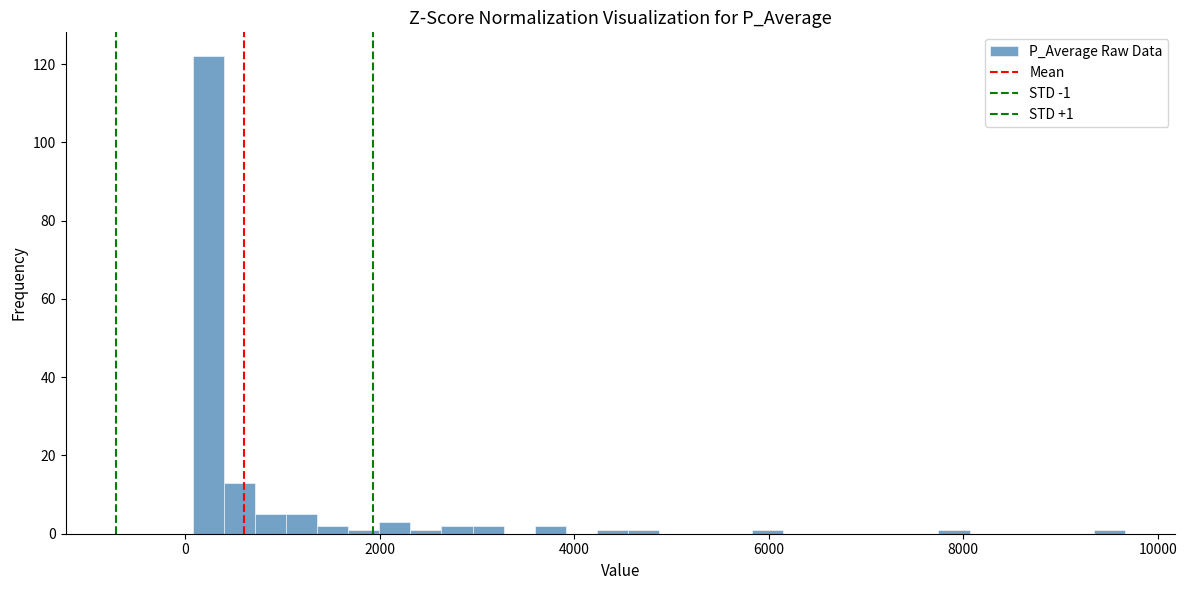

Around what value on the x-axis is the tallest bar? Give the approximate position of its centre, as read against the axis.

200